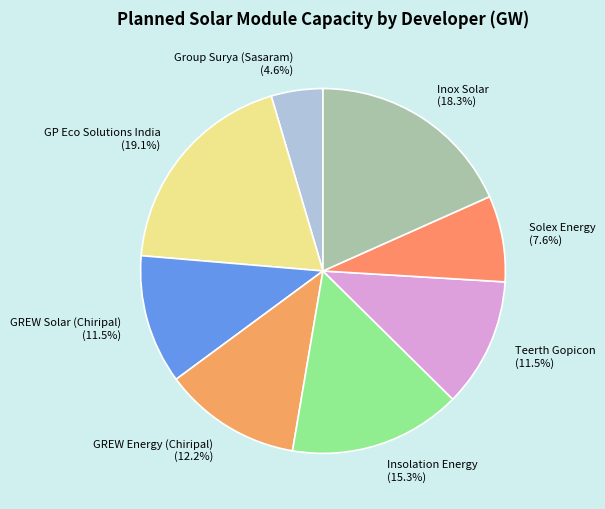

Which has a higher value, GP Eco Solutions India or GREW Solar (Chiripal)?

GP Eco Solutions India